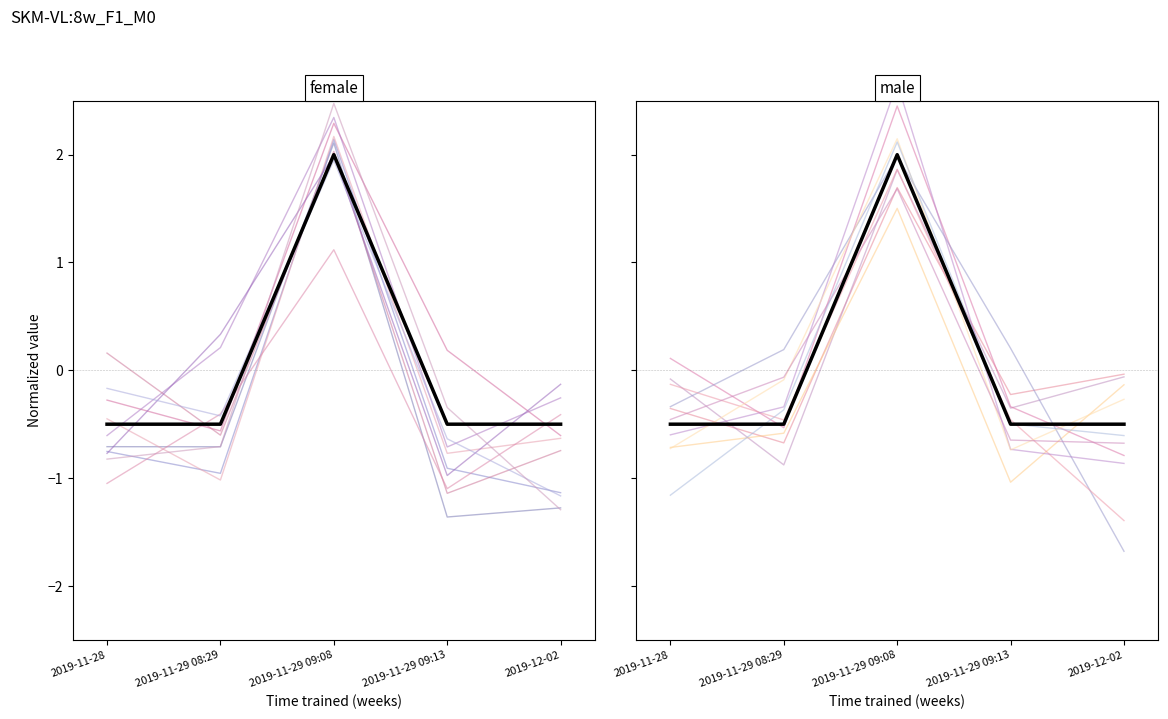

List the labels in order of value, largest first.

2019-11-29 09:08, 2019-11-28, 2019-11-29 08:29, 2019-11-29 09:13, 2019-12-02